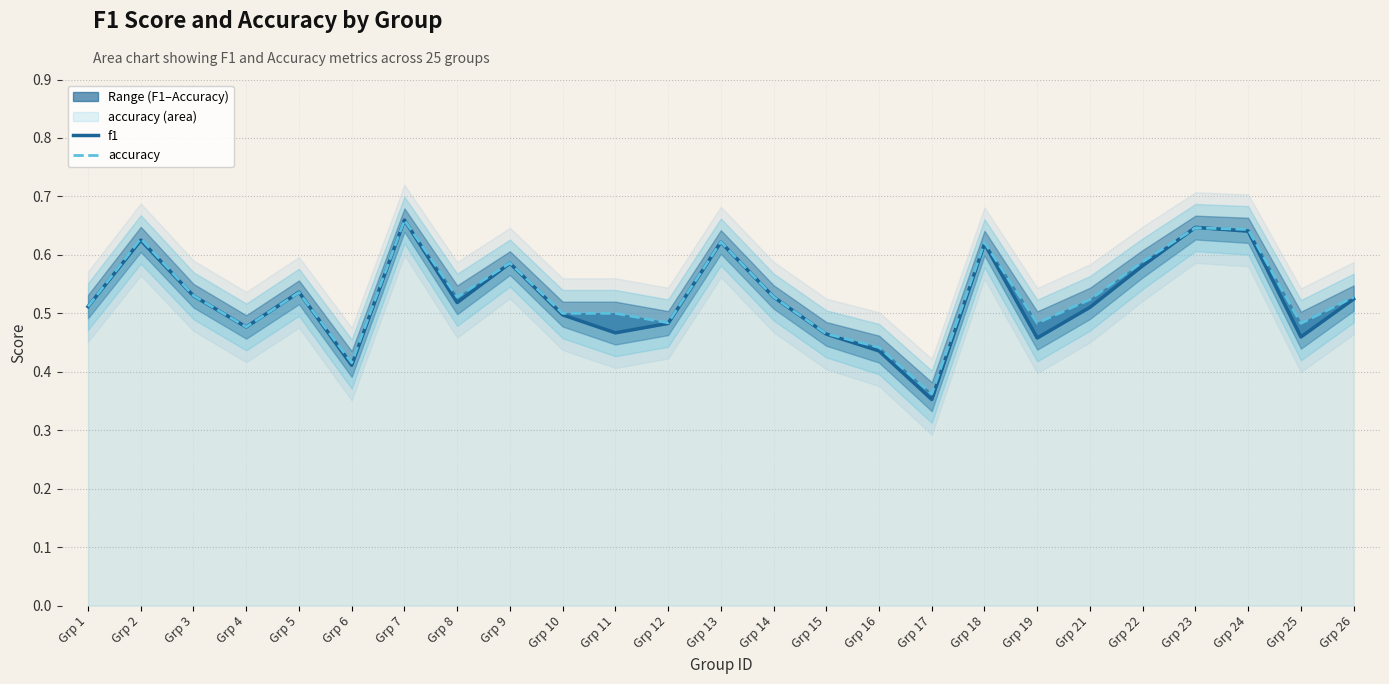

What is the highest value of the f1 series?

0.7